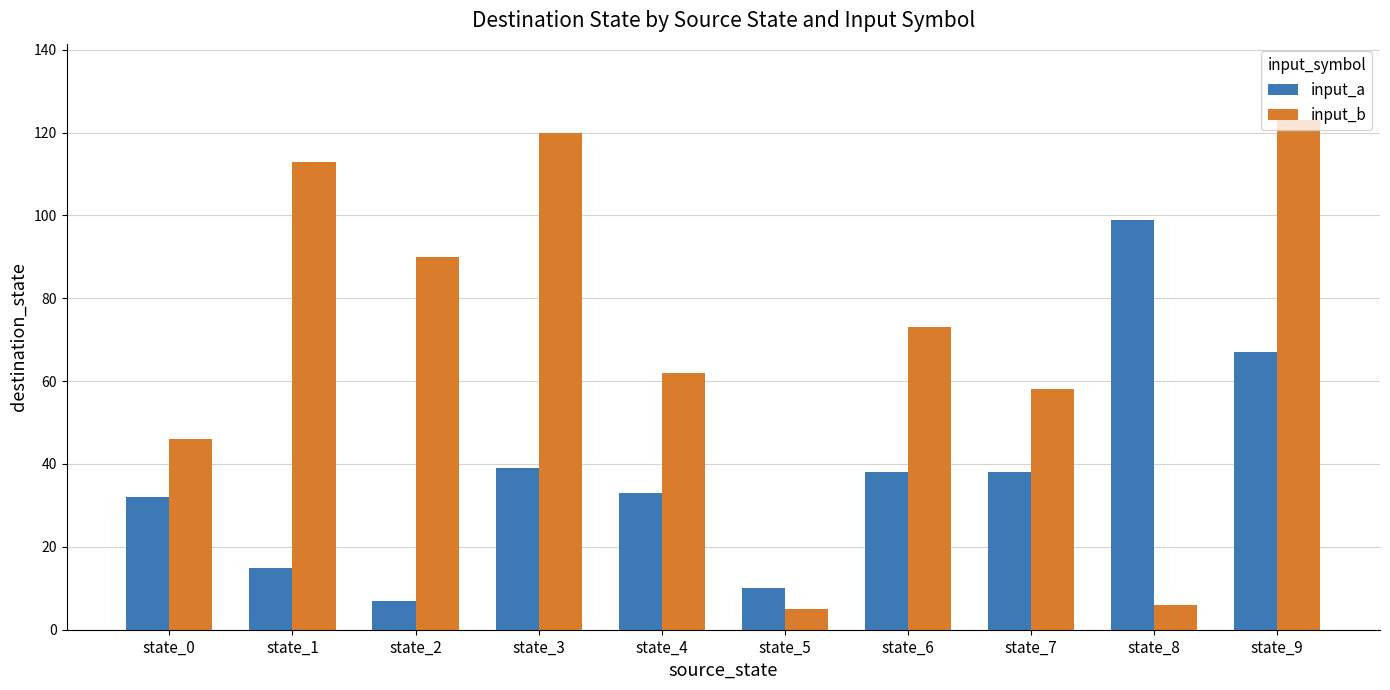

Which series changed the most between state_1 and state_9?

input_a